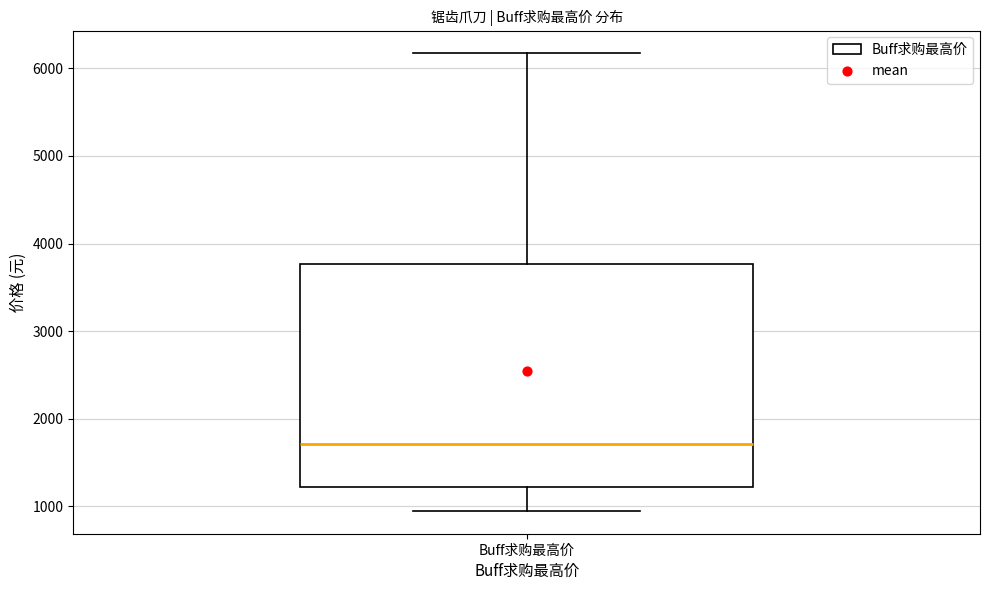

Transcribe this box plot: give where the median line is, the range the box spans, and where the two whiskers end, as read against the y-axis. The values are not printed on the chart, so give them approximately, as read against the axis.

median 1700, box 1200 to 3800, whiskers 1000 to 6200